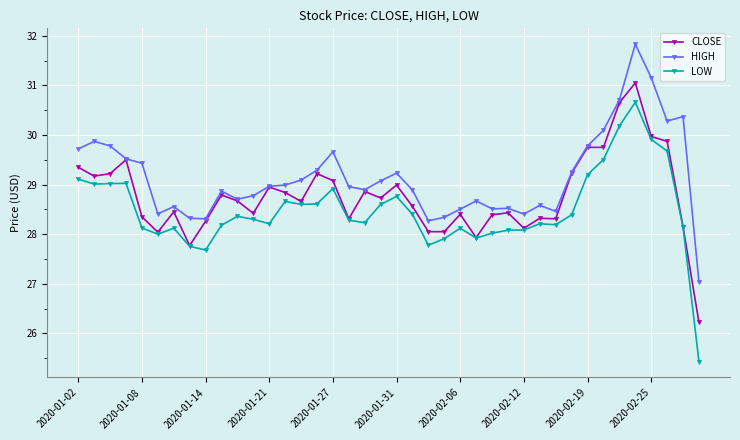

Rank the series by their maximum value, from lowest to highest.

LOW, CLOSE, HIGH